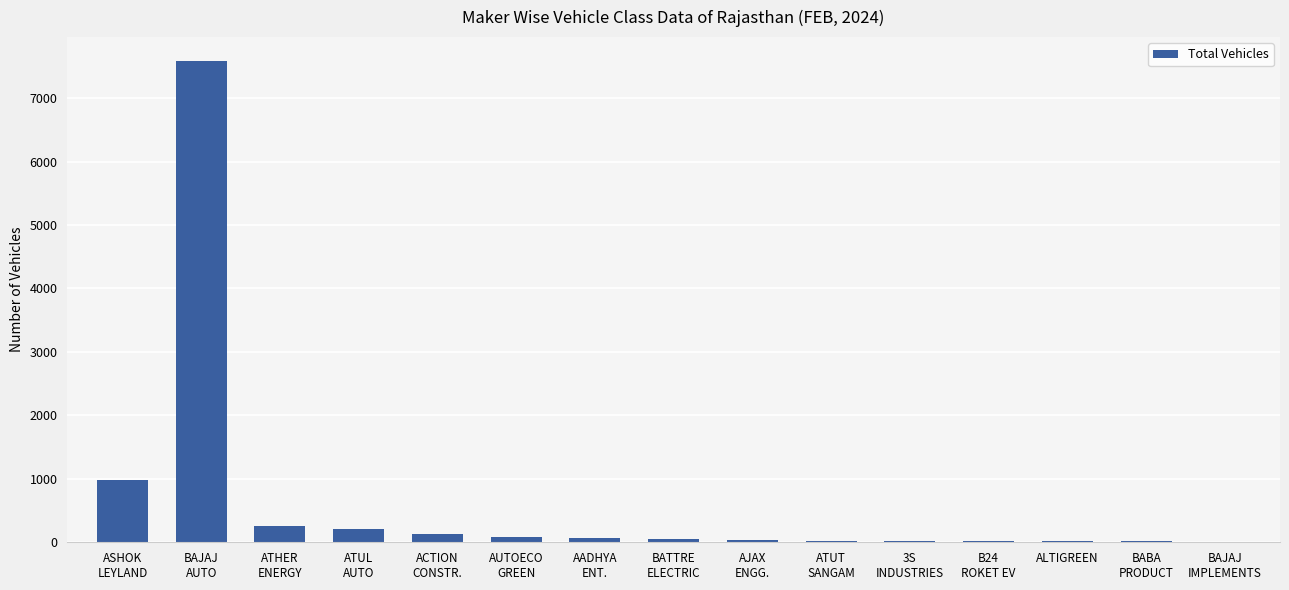

What is the sum of the values at ATUT
SANGAM and 3S
INDUSTRIES?

52